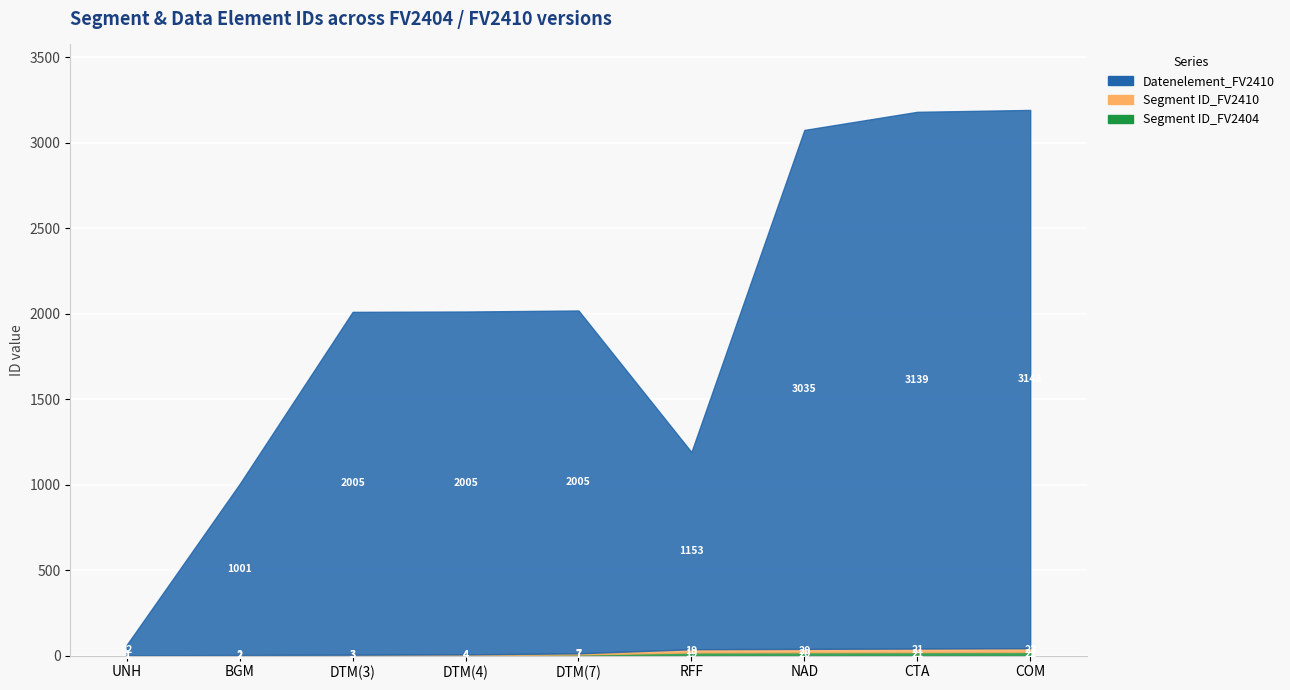

What is the difference between the Segment ID_FV2404 values at DTM(4) and NAD?

16